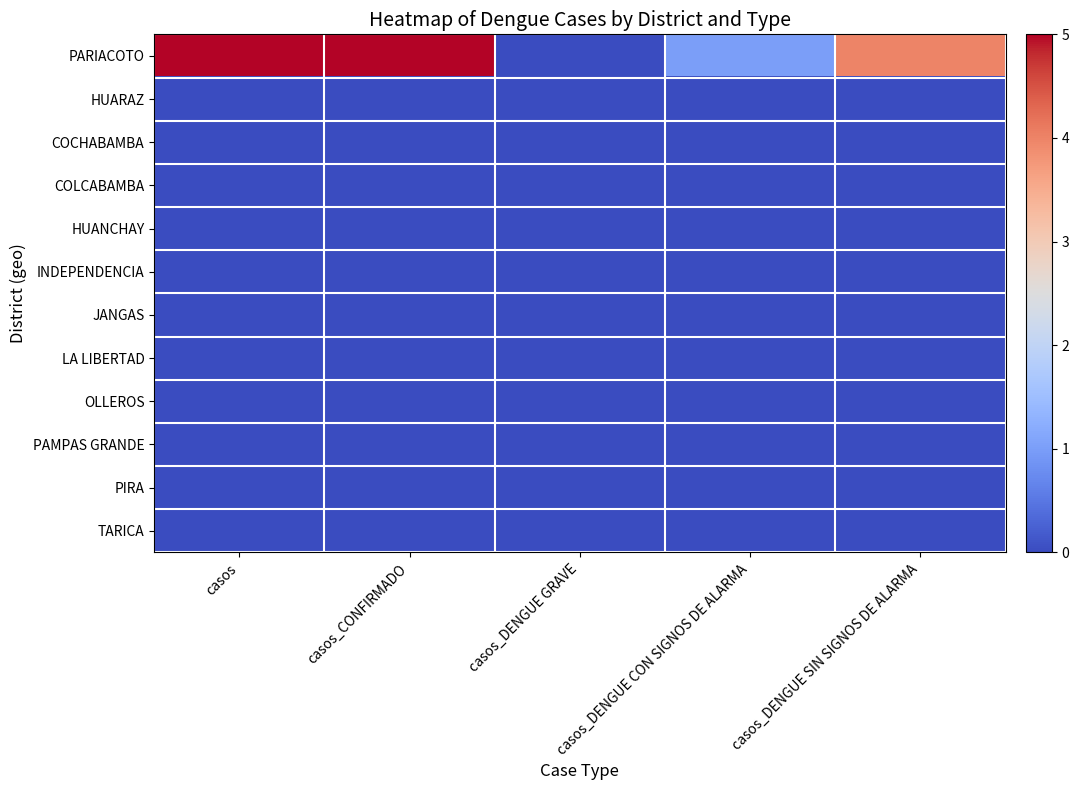

At how many categories does at least one series exceed 4?

2